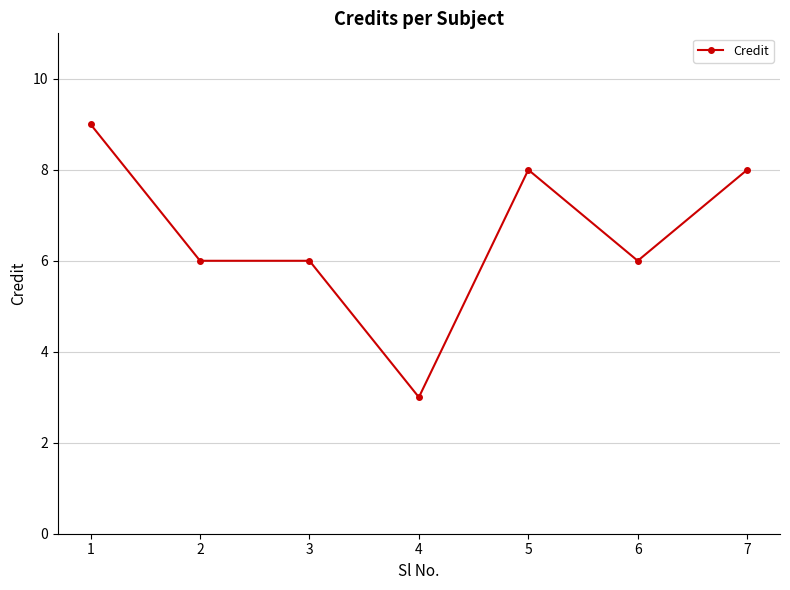

Which category has the lowest value across all series?

4